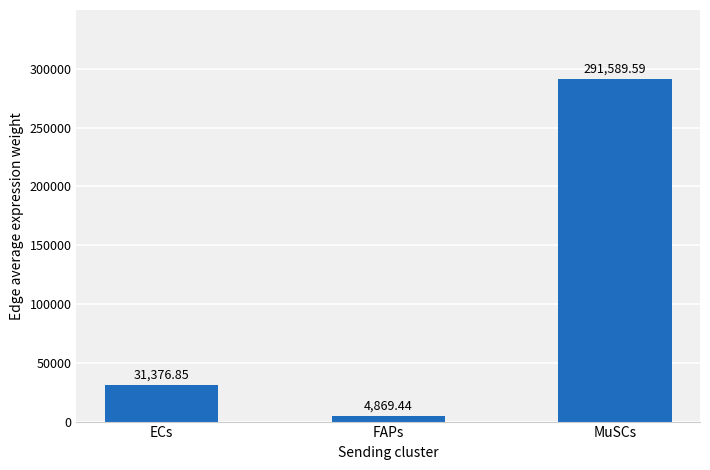

What is the difference between the values at FAPs and ECs?

26507.4